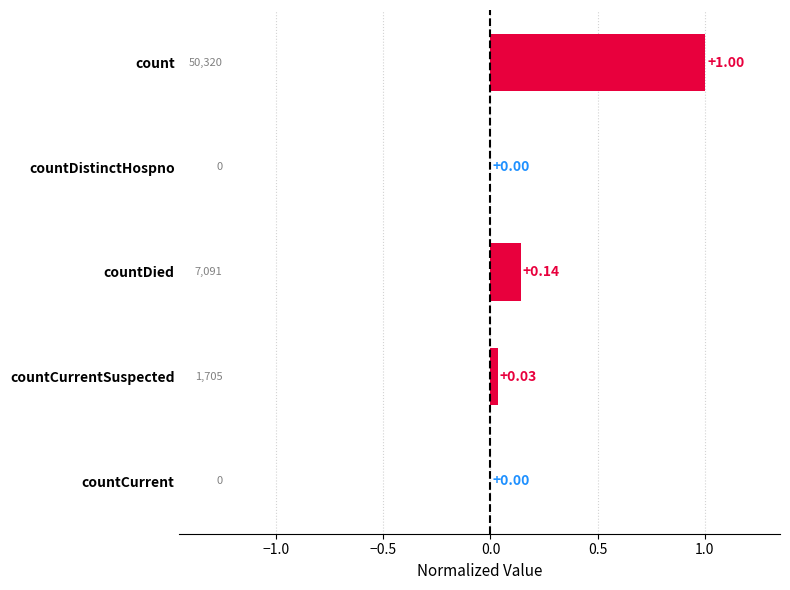

Which label corresponds to the largest value in the chart?

count